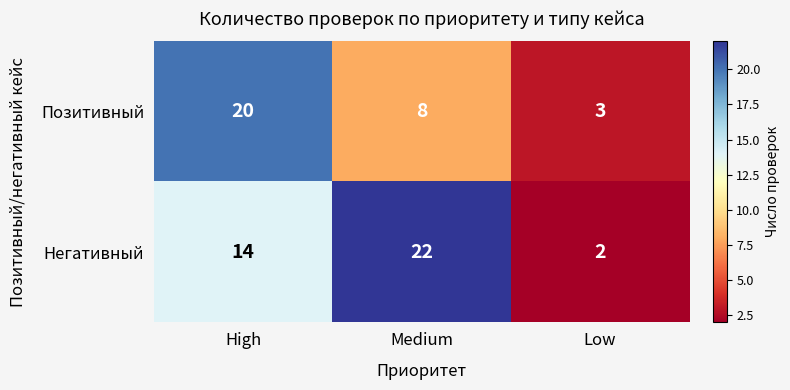

Which category has the lowest value across all series?

Low